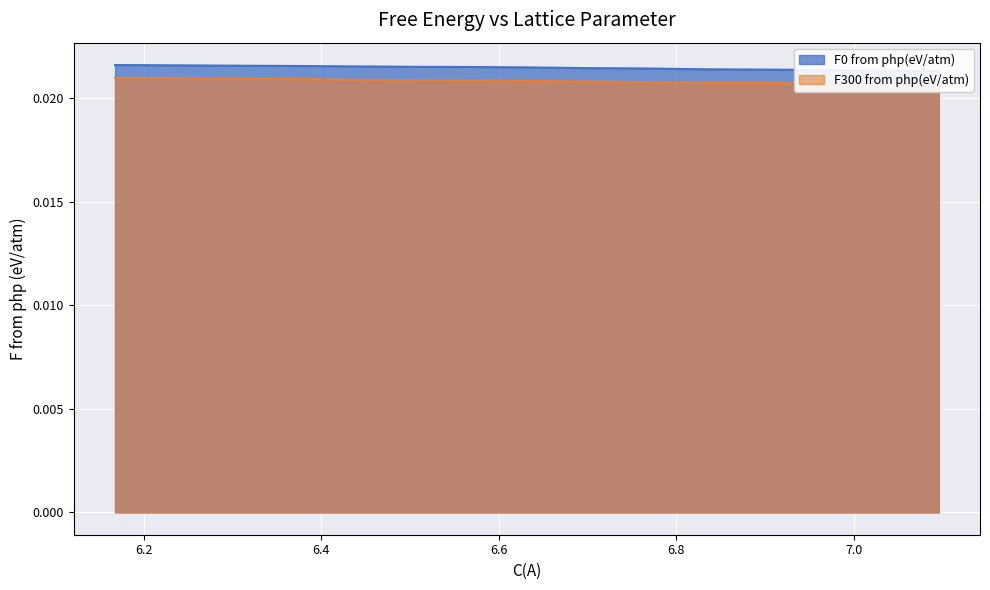

True or false: F300 from php(eV/atm) has more than 1 interior local peaks.

False